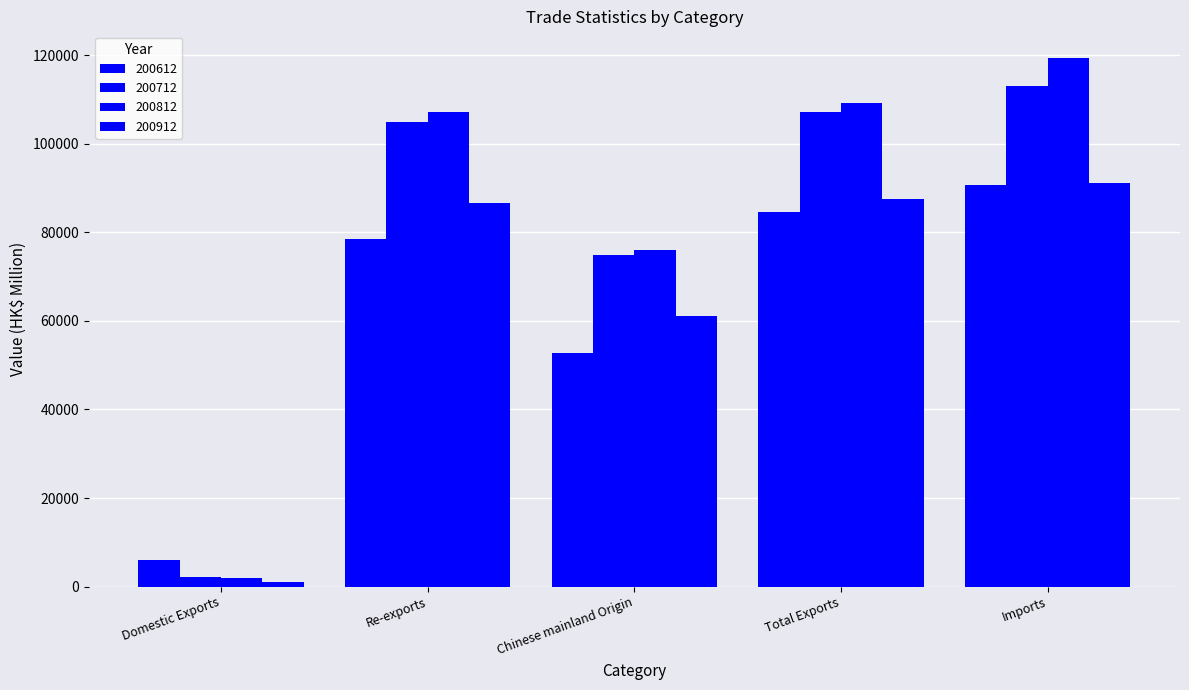

What is the sum of the 200712 values at Total Exports and Imports?

220133.1